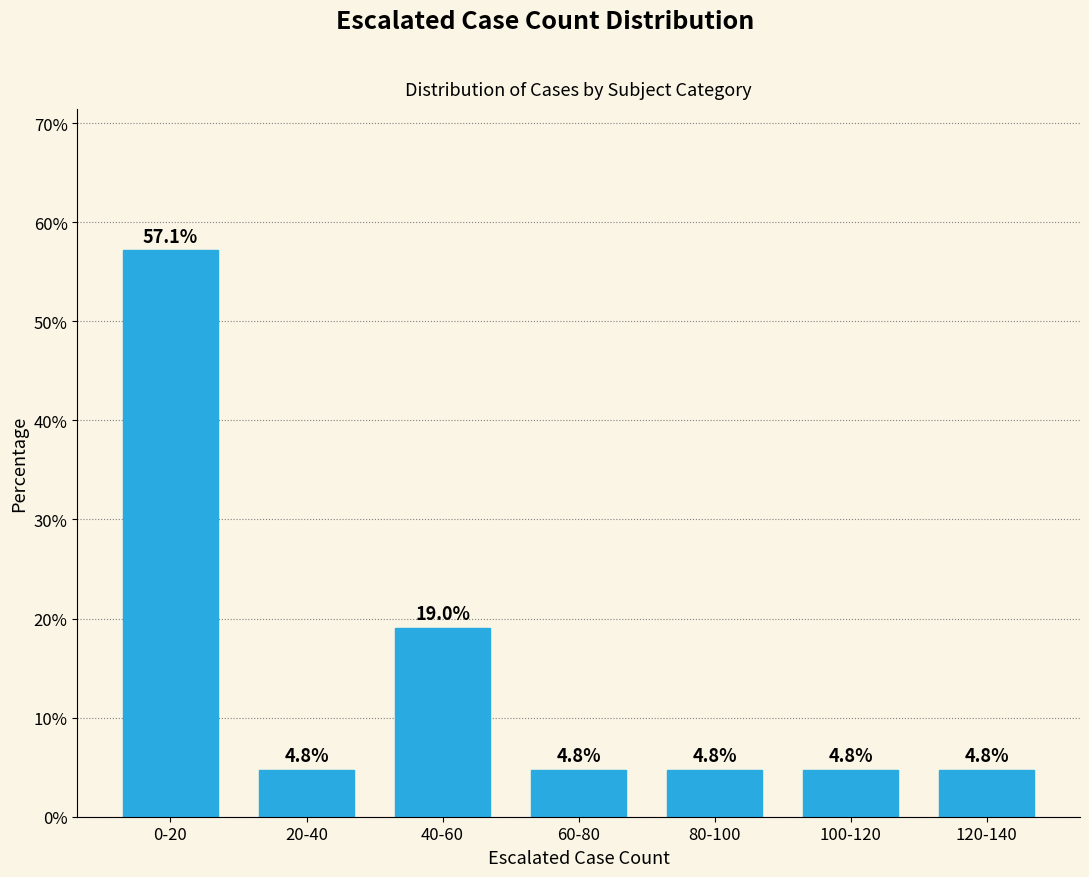

Reading right to left, extract all data points from this chart.

120-140=4.8	100-120=4.8	80-100=4.8	60-80=4.8	40-60=19.0	20-40=4.8	0-20=57.1